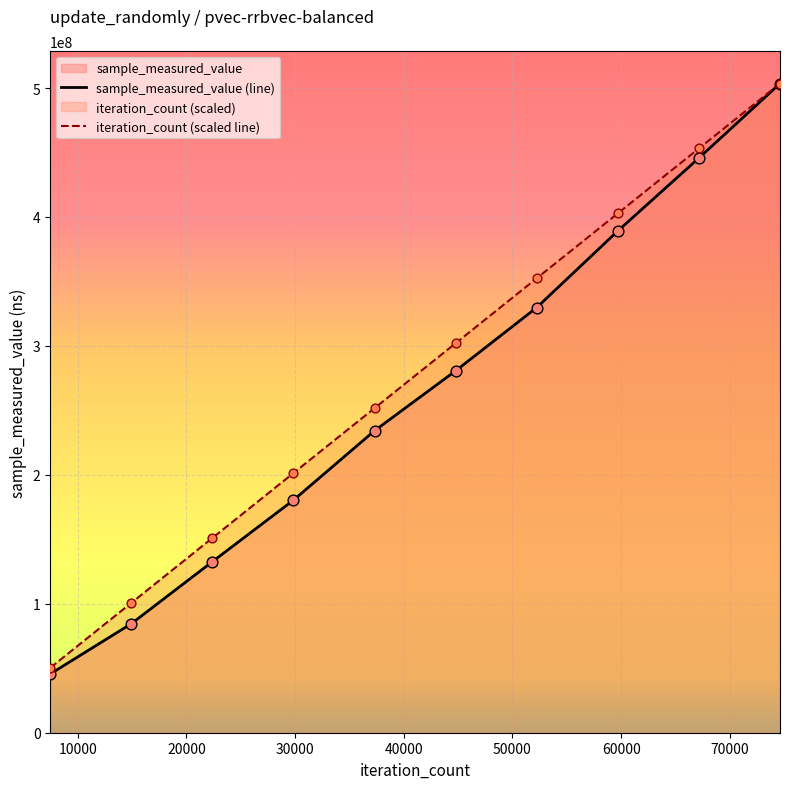

What is the minimum value shown in the chart?

45579148.0